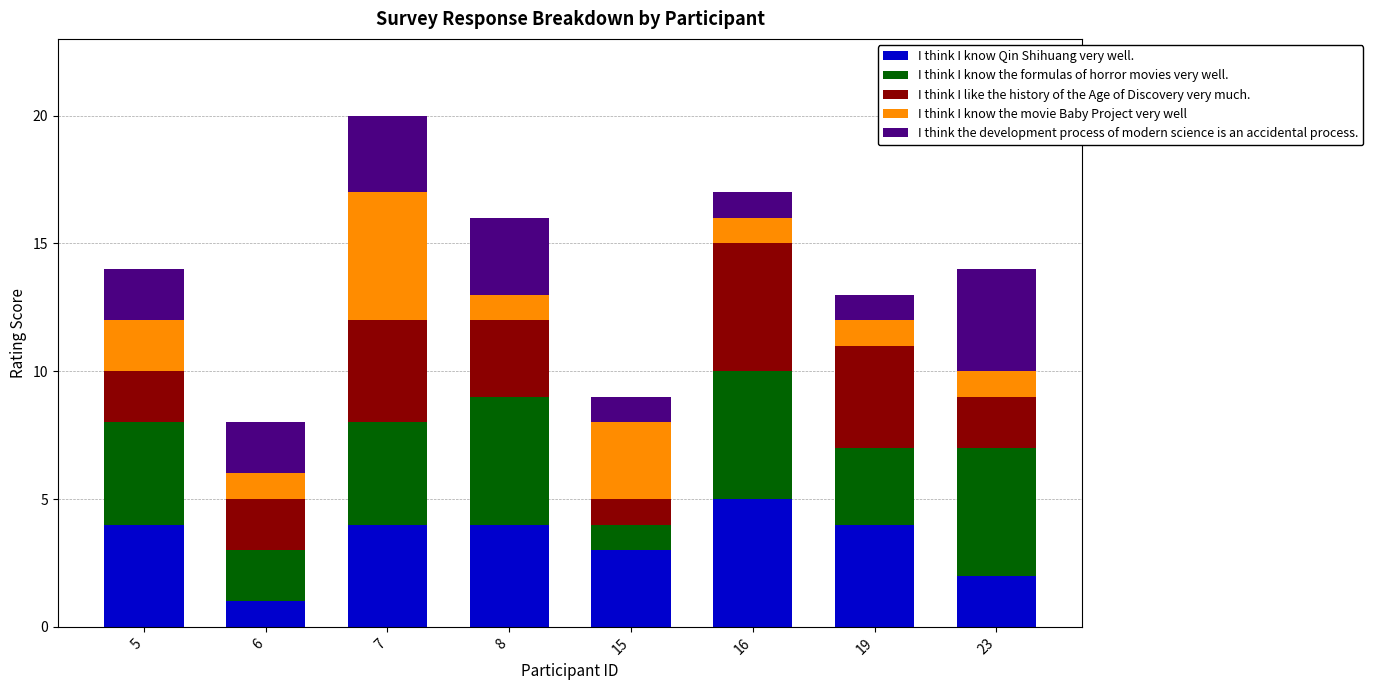

How many categories are shown in the chart?

8